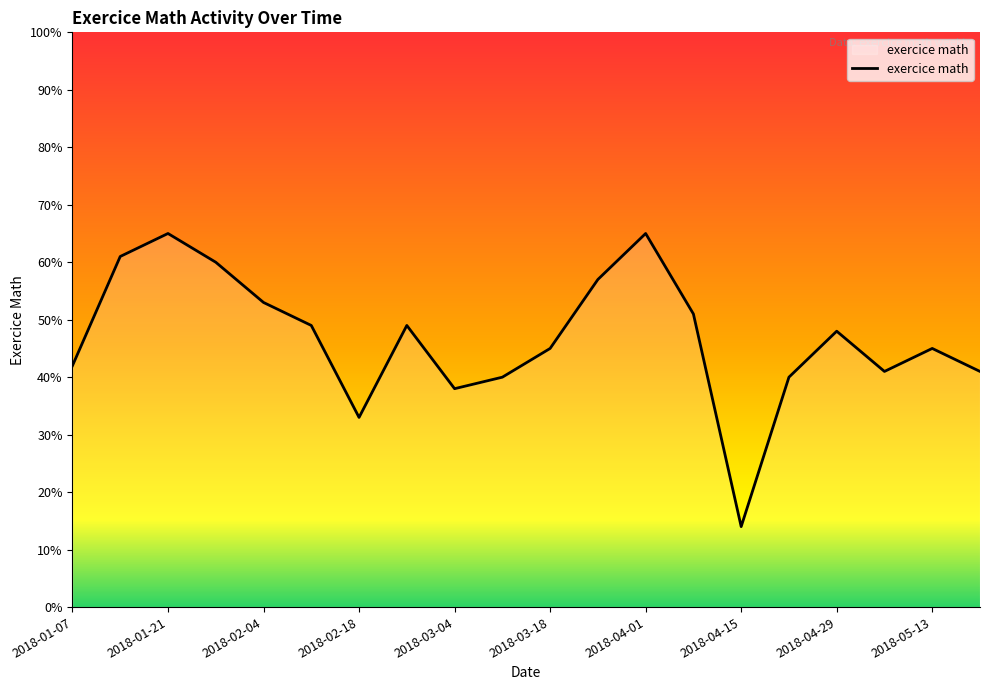

What is the minimum value shown in the chart?

14